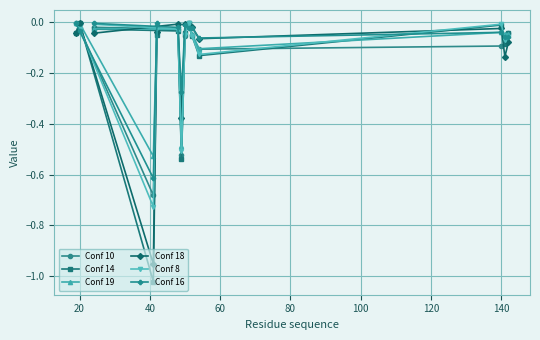

Is it true that Conf 10 equals -0.7 at 40?

True